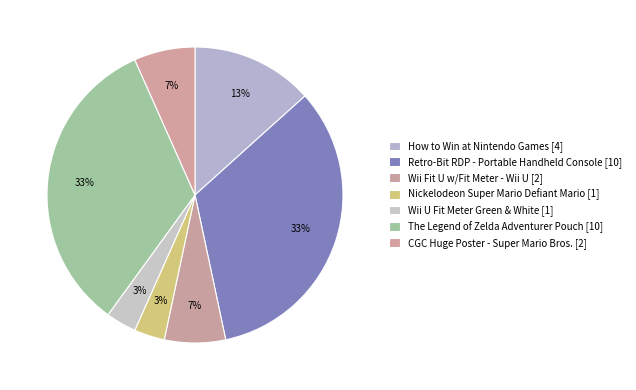

Count the number of slices in the pie.

7